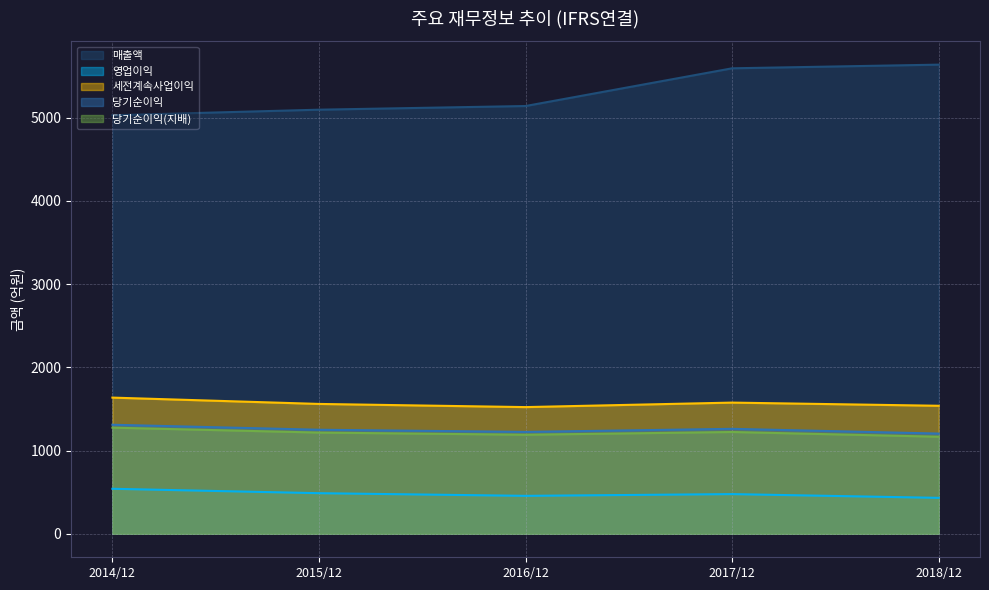

Rank the series by their maximum value, from highest to lowest.

매출액, 세전계속사업이익, 당기순이익, 당기순이익(지배), 영업이익